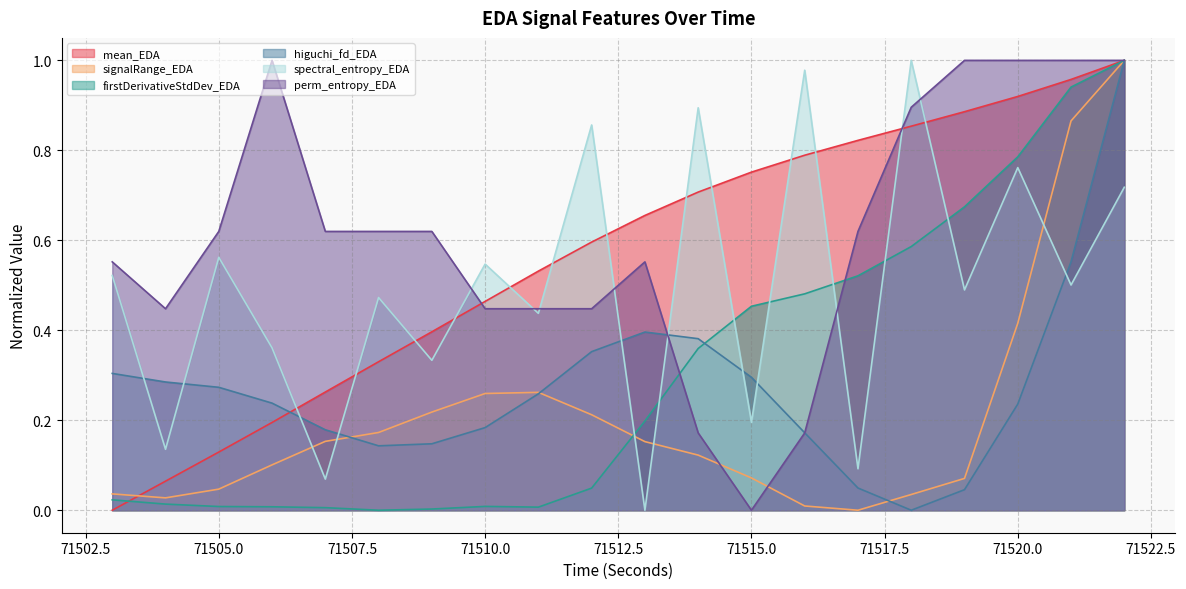

Does the chart have visible grid lines?

Yes